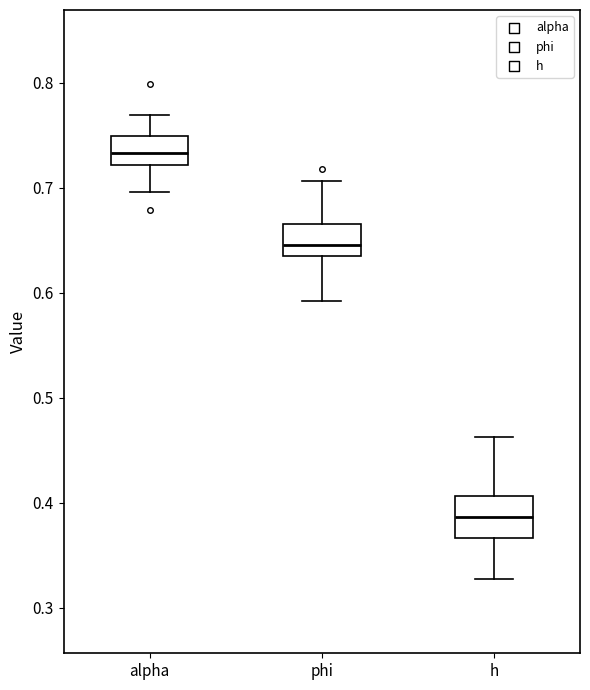

Which box's median line is the lowest?

h